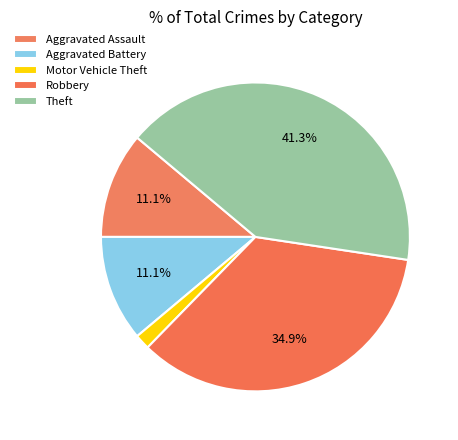

Is the sum of Motor Vehicle Theft and Aggravated Battery greater than half?

No